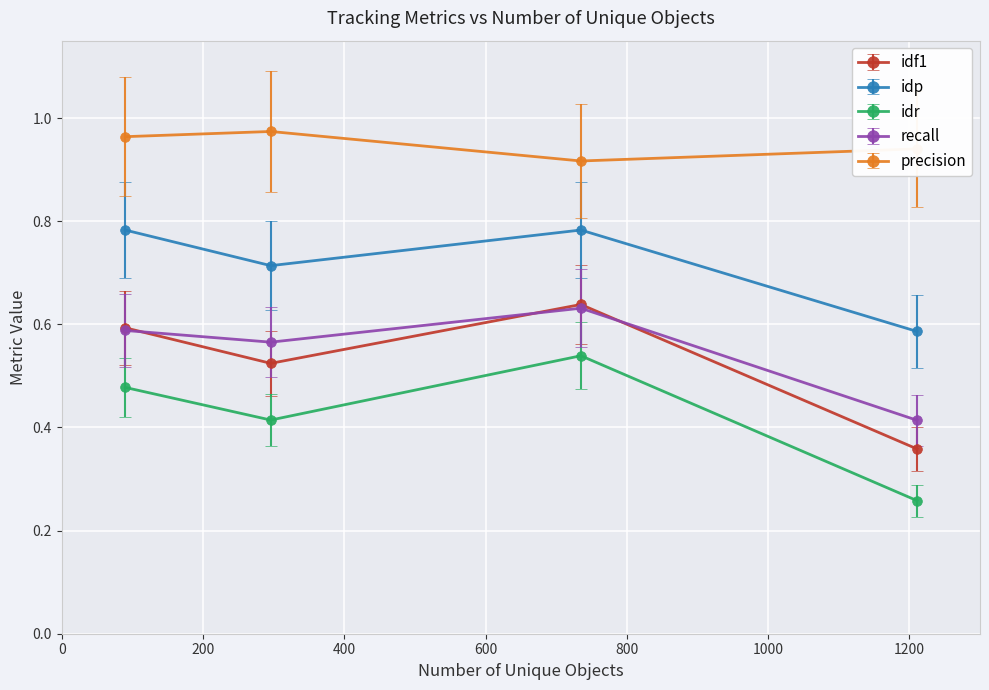

True or false: idp has more than 1 points higher than both neighbors.

False